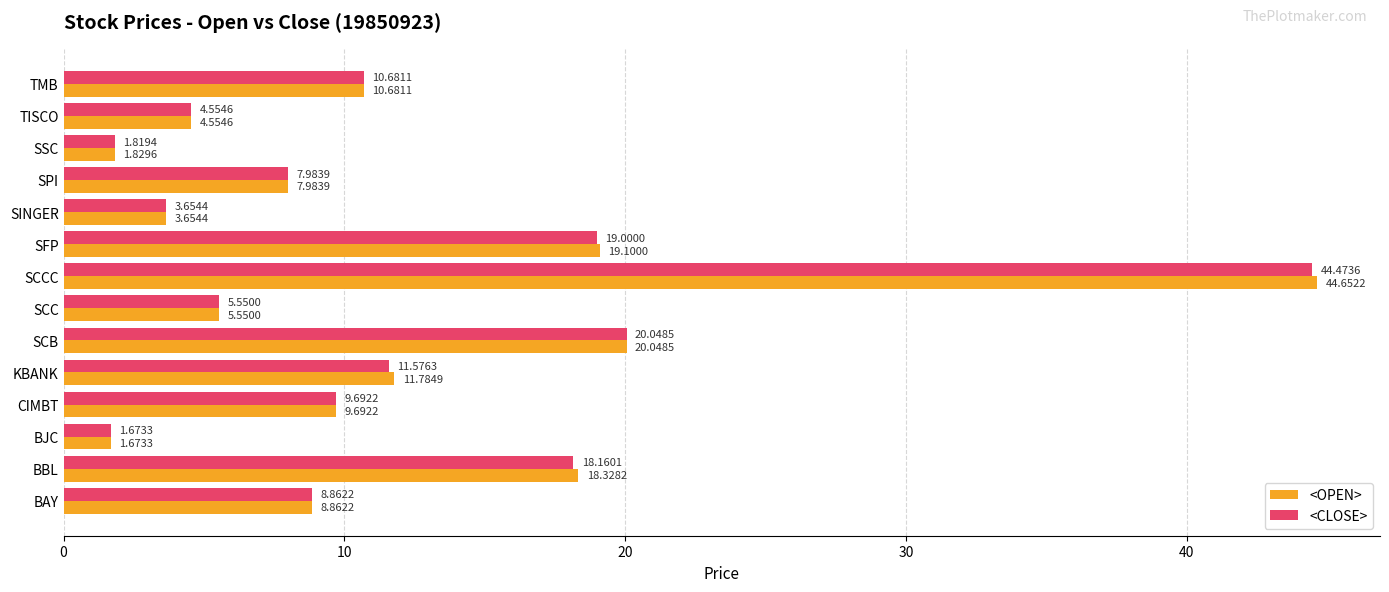

Which series changed the most between SFP and SINGER?

<OPEN>